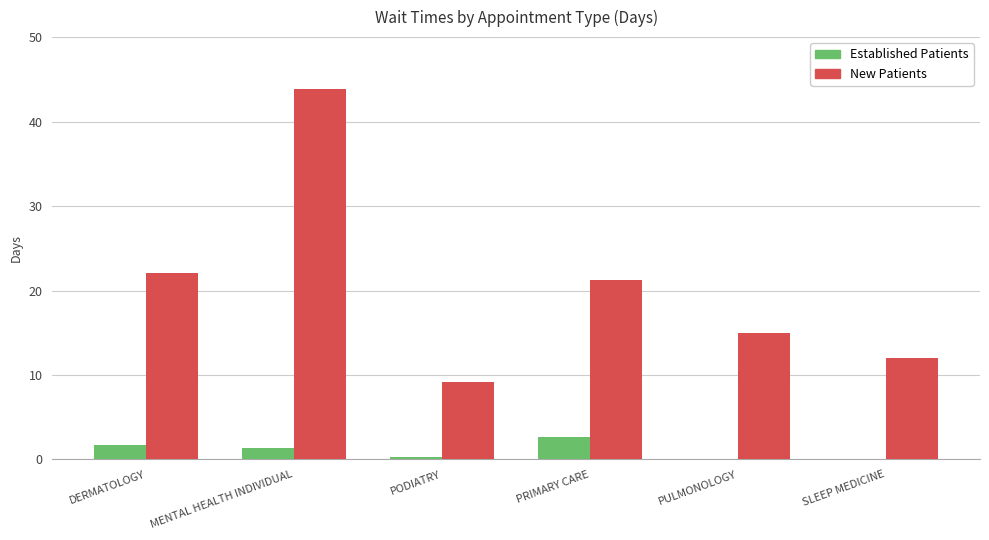

What is the total value across all series at DERMATOLOGY?

23.8